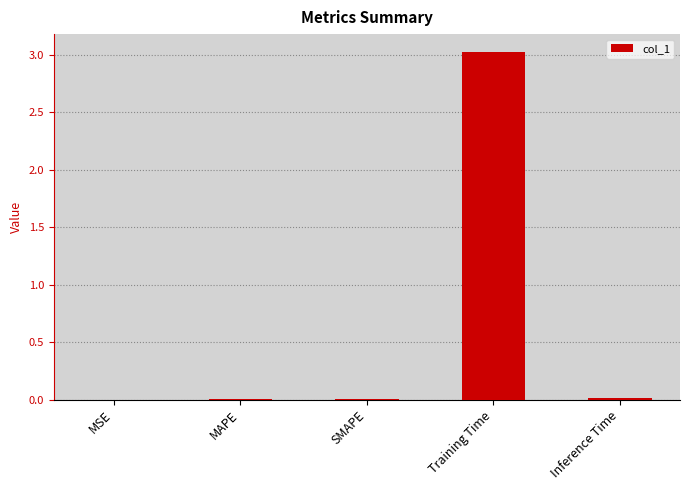

What is the approximate value at Training Time?

3.0